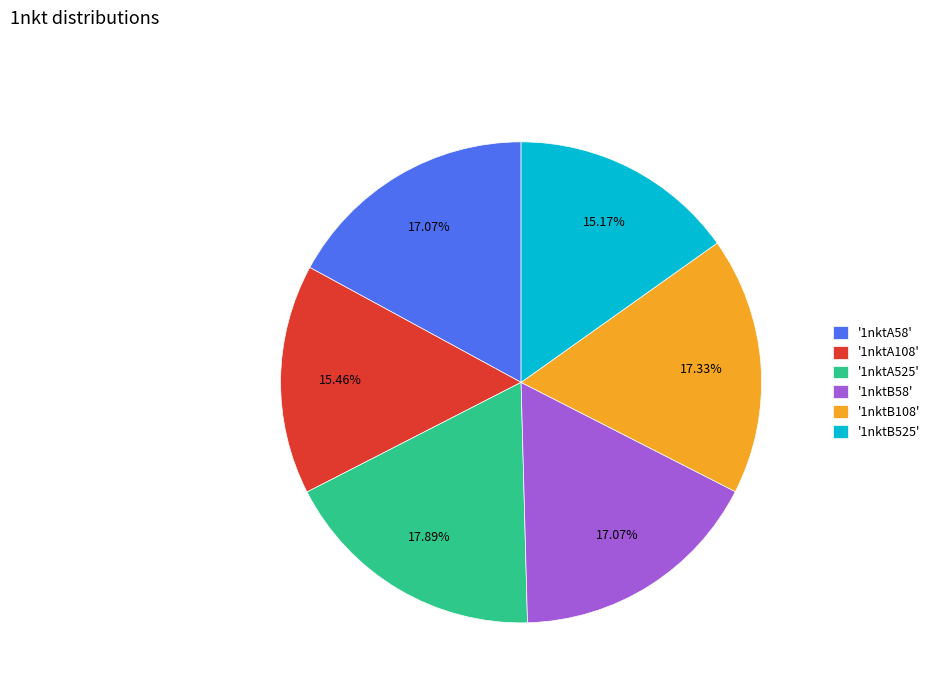

Approximately how many times larger is the value at '1nktB525' compared to '1nktA108'?

1.0